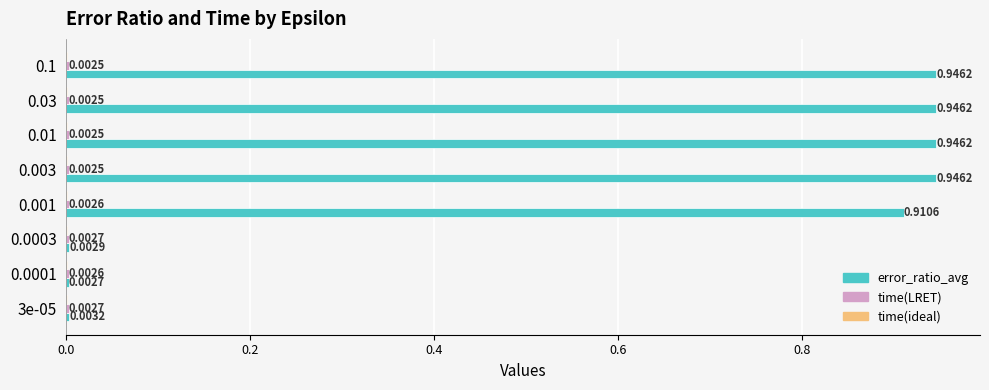

Which series changed the most between 0.001 and 0.03?

error_ratio_avg